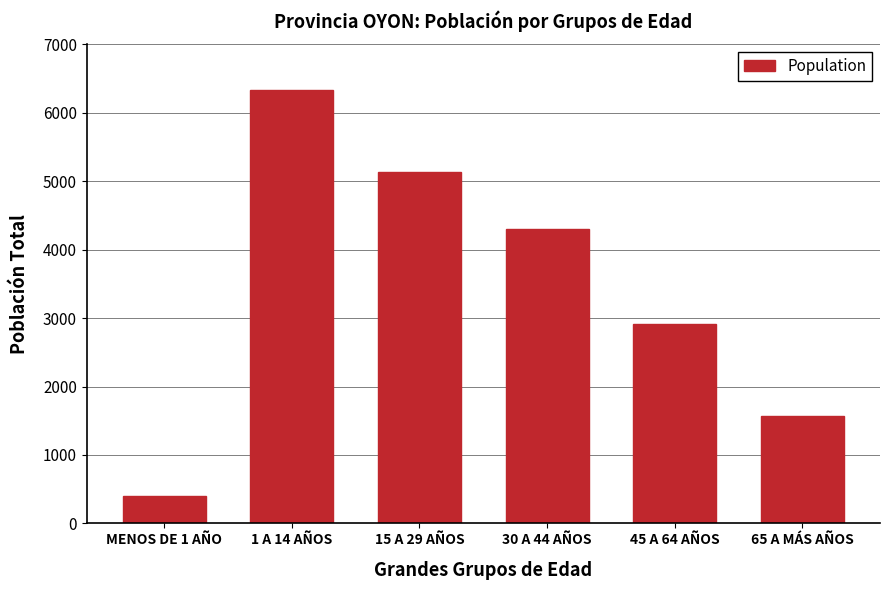

Rank the categories by value from highest to lowest.

1 A 14 AÑOS, 15 A 29 AÑOS, 30 A 44 AÑOS, 45 A 64 AÑOS, 65 A MÁS AÑOS, MENOS DE 1 AÑO